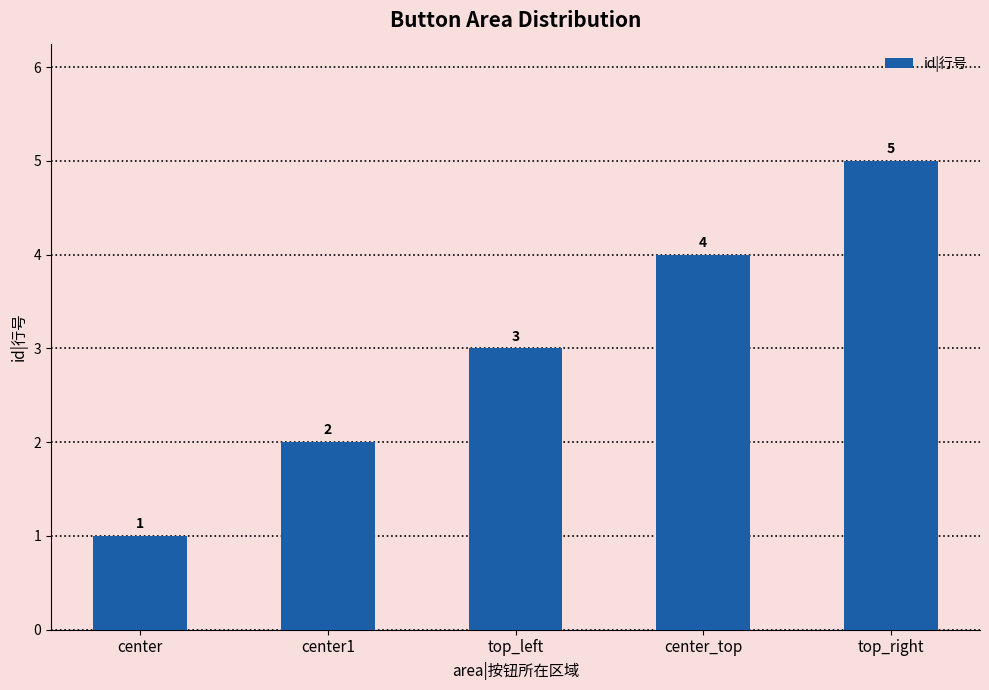

How many data points are less than 3?

2